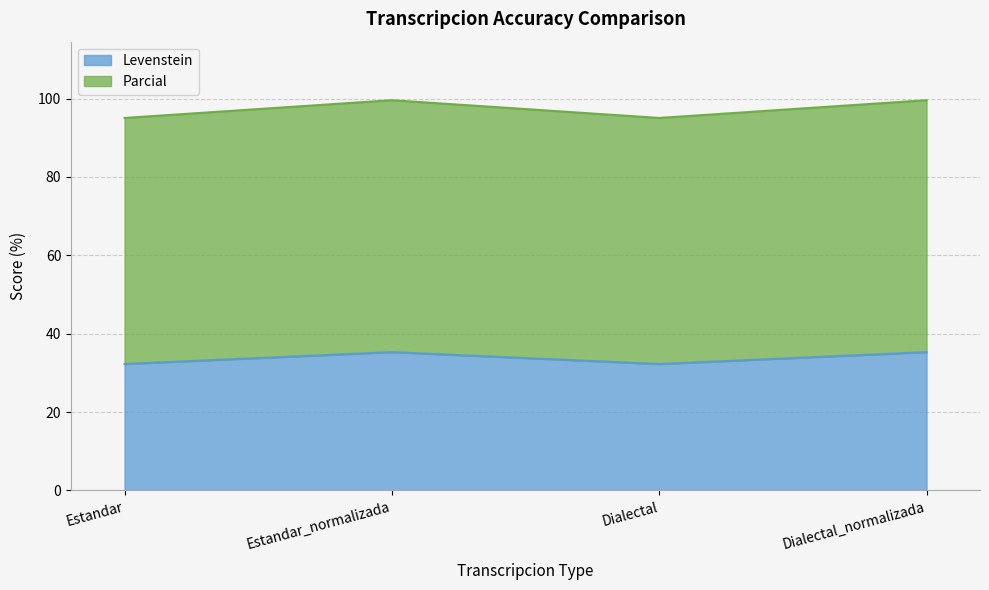

How many data points in Parcial are less than 99?

2